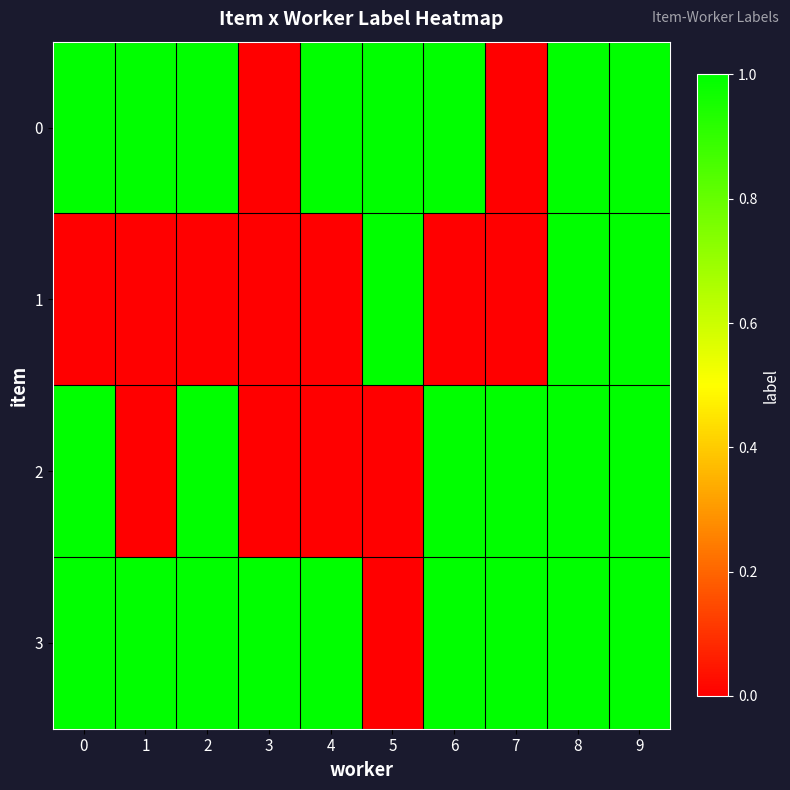

Reading left to right, transcribe all the data shown in this chart.

0: 0=1	1=1	2=1	3=0	4=1	5=1	6=1	7=0	8=1	9=1
1: 0=0	1=0	2=0	3=0	4=0	5=1	6=0	7=0	8=1	9=1
2: 0=1	1=0	2=1	3=0	4=0	5=0	6=1	7=1	8=1	9=1
3: 0=1	1=1	2=1	3=1	4=1	5=0	6=1	7=1	8=1	9=1